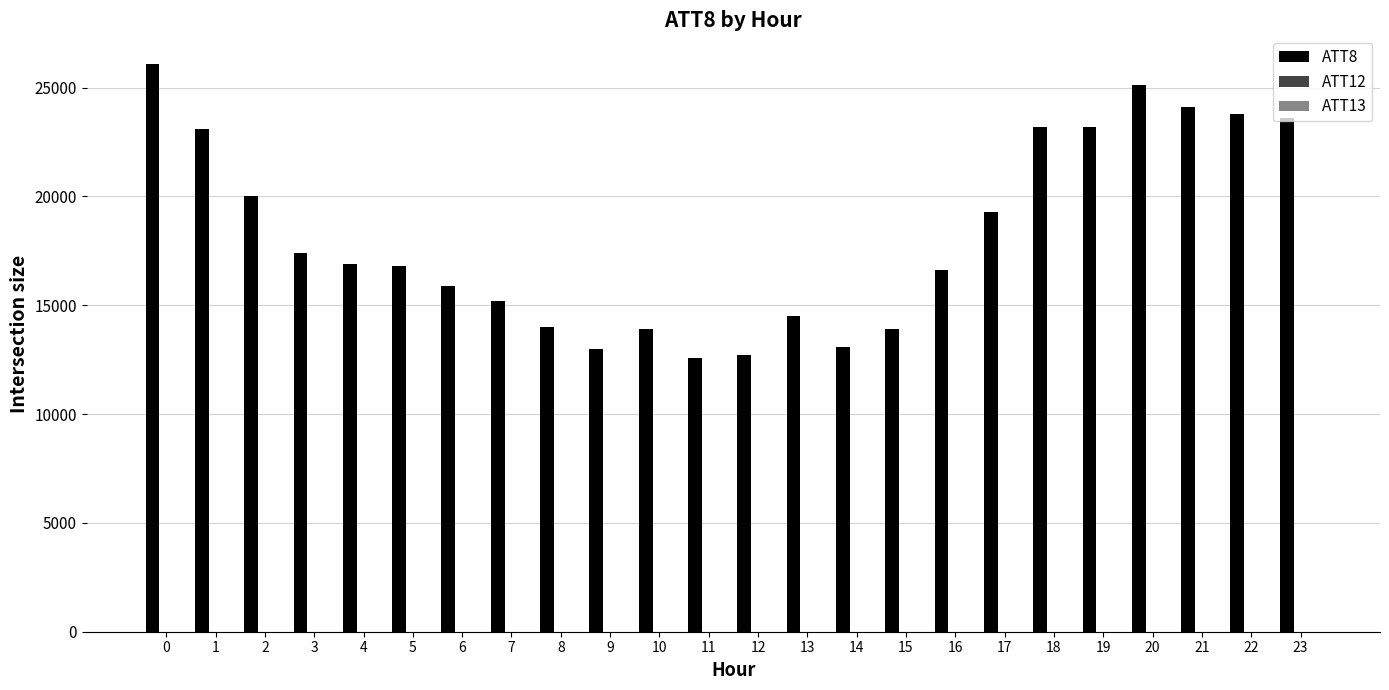

What is the greatest value displayed?

26100.0